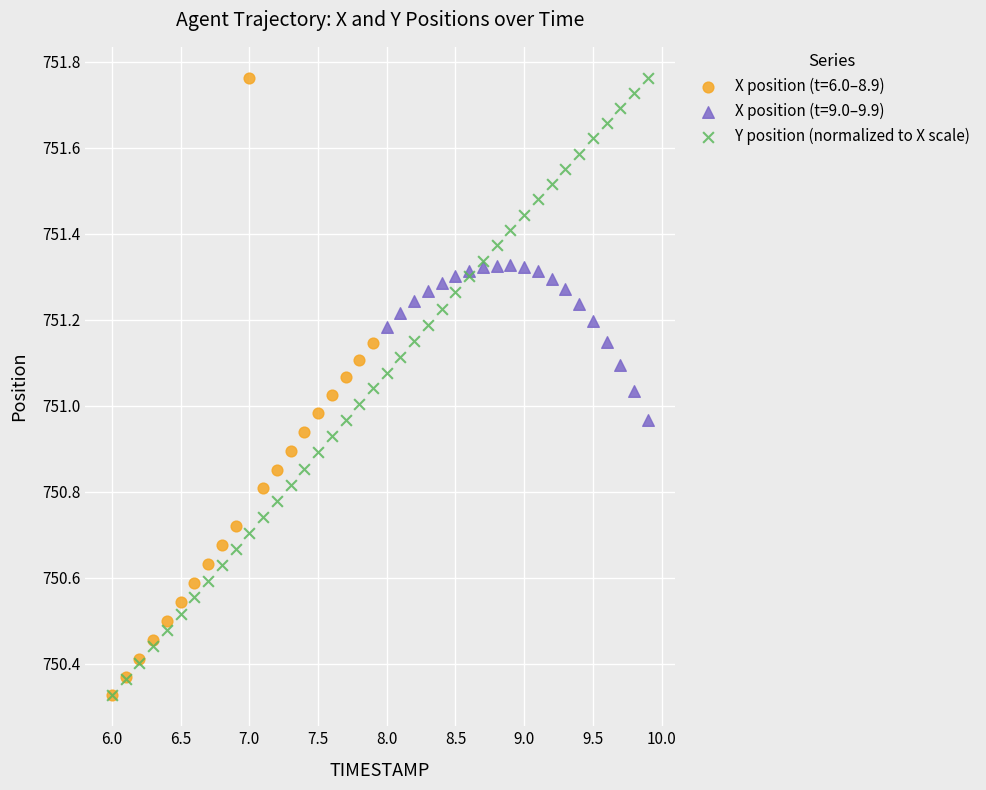

What are all the series names shown in the legend?

X position (t=6.0–8.9), X position (t=9.0–9.9), Y position (normalized to X scale)